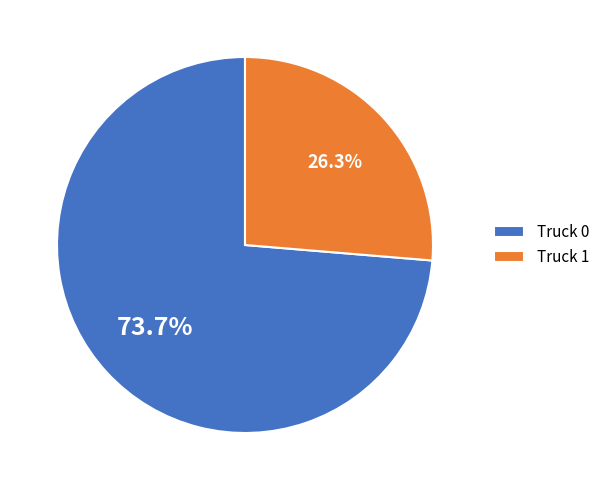

Between Truck 1 and Truck 0, which is larger?

Truck 0